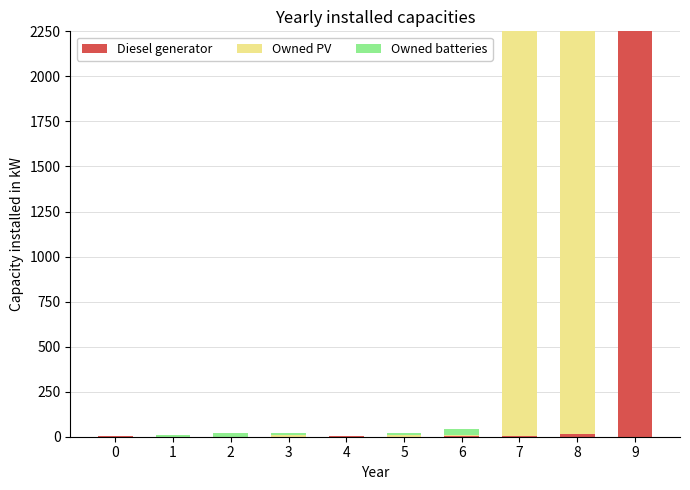

The value of Owned batteries at 2 is 14. True or false?

False